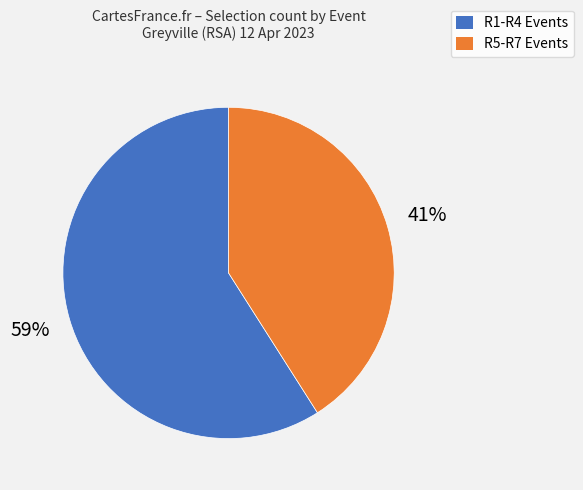

Is there any slice that represents more than half of the pie?

Yes